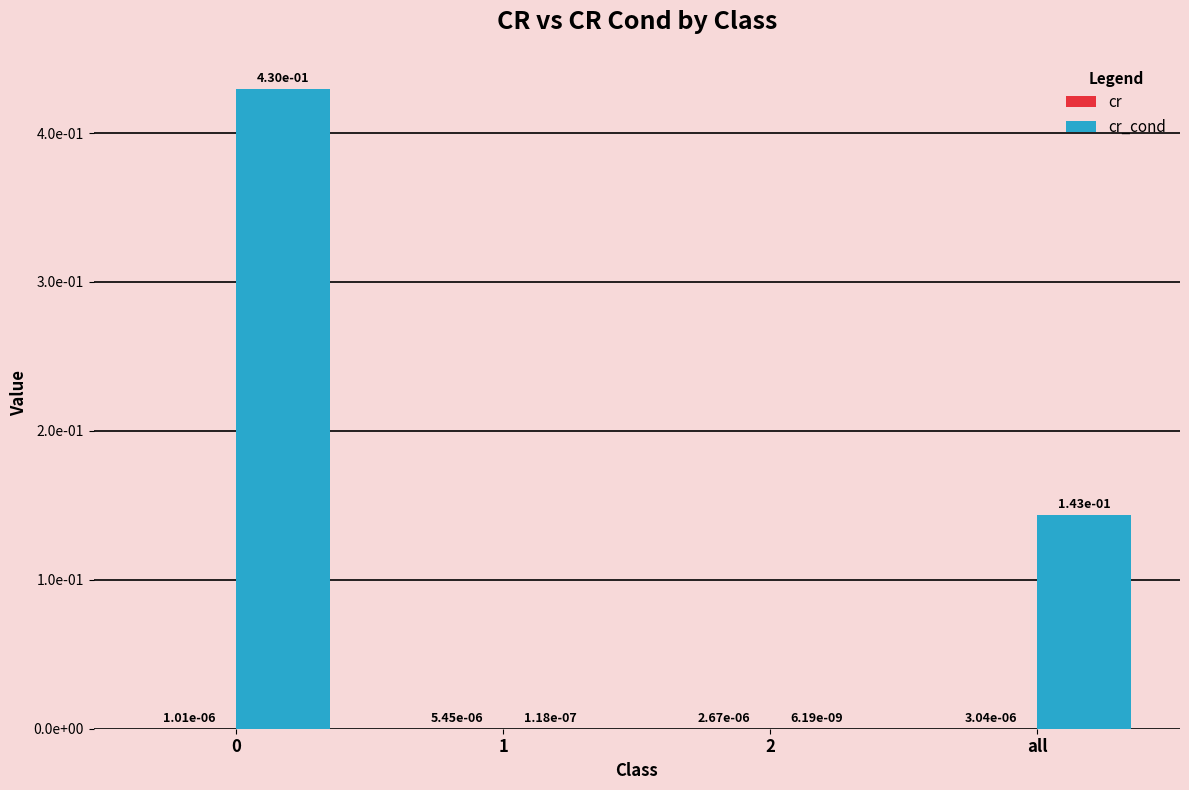

Reading left to right, what are all the values shown in this chart?

cr: 0.0	0.0	0.0	0.0
cr_cond: 0.4	0.0	0.0	0.1